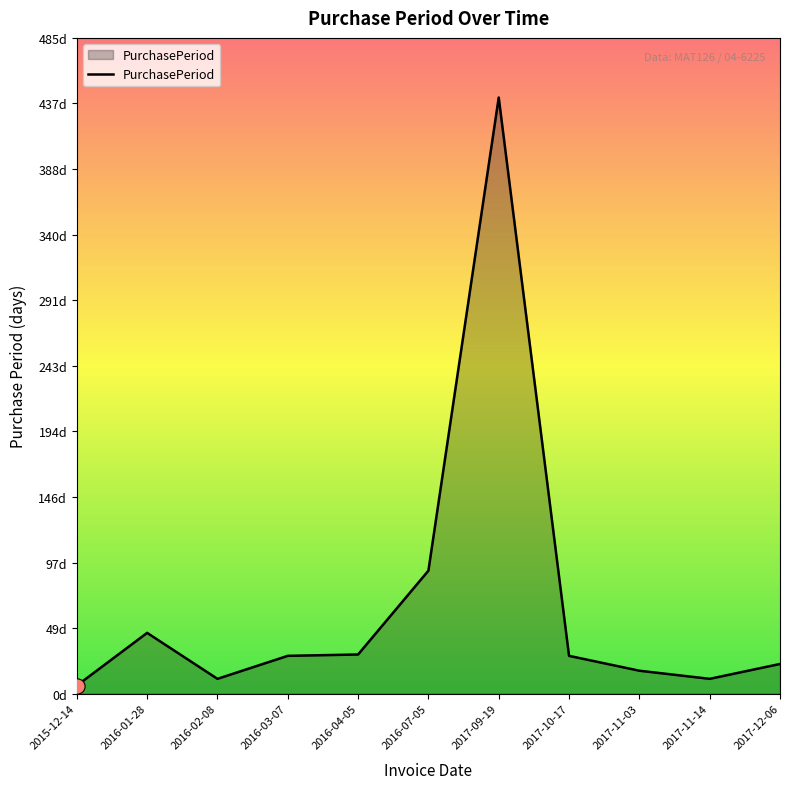

Which has a higher value, 2016-01-28 or 2017-11-14?

2016-01-28